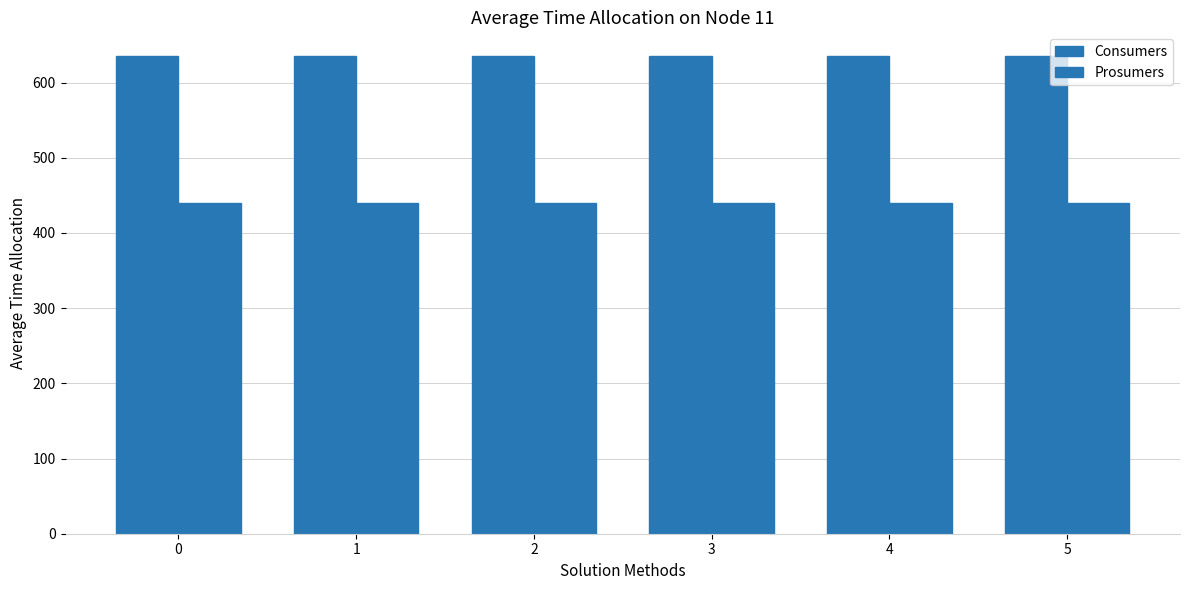

Does the chart contain stacked bars?

No